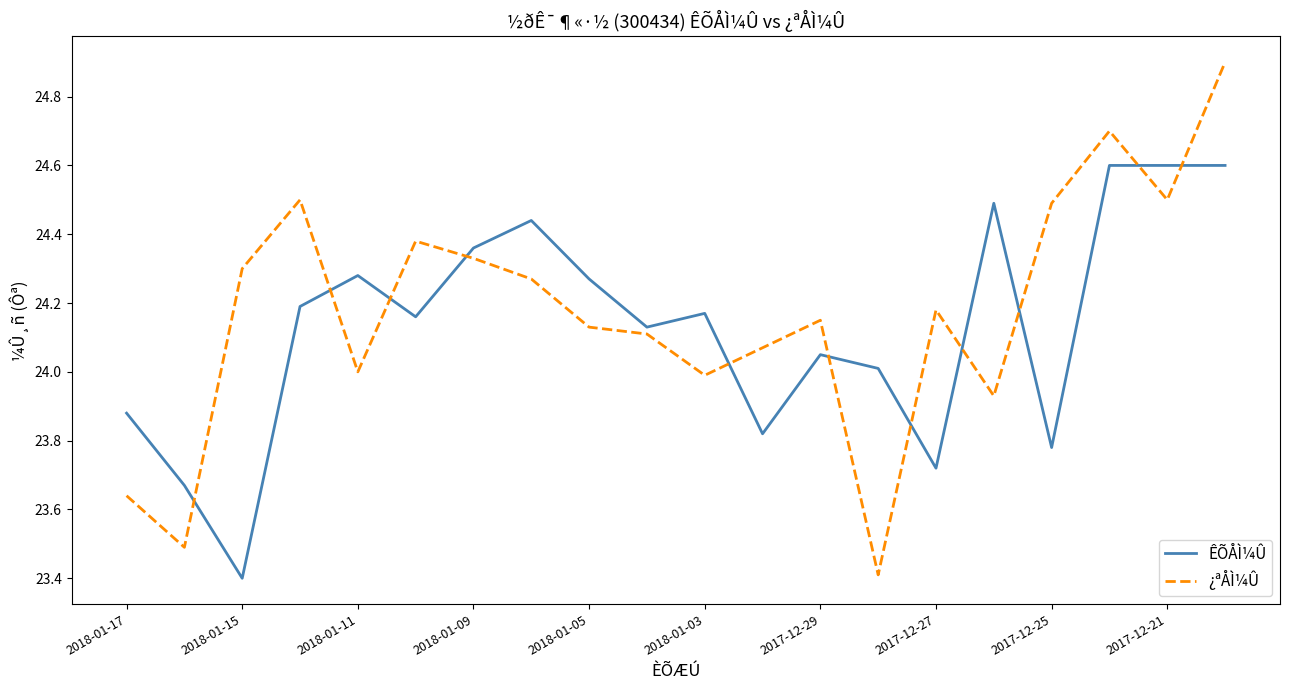

Which series has the widest spread of values?

¿ªÅÌ¼Û